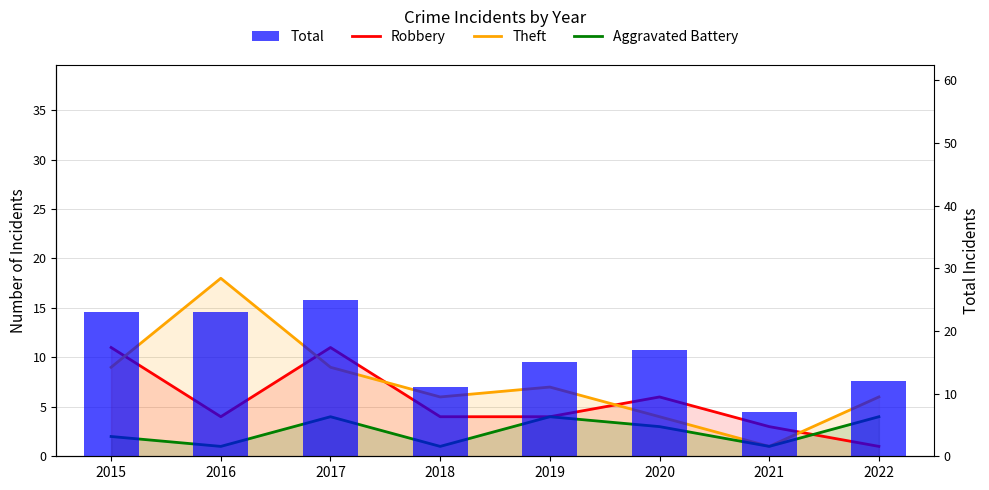

What is the difference between the maximum and second lowest values in the Total series?

14